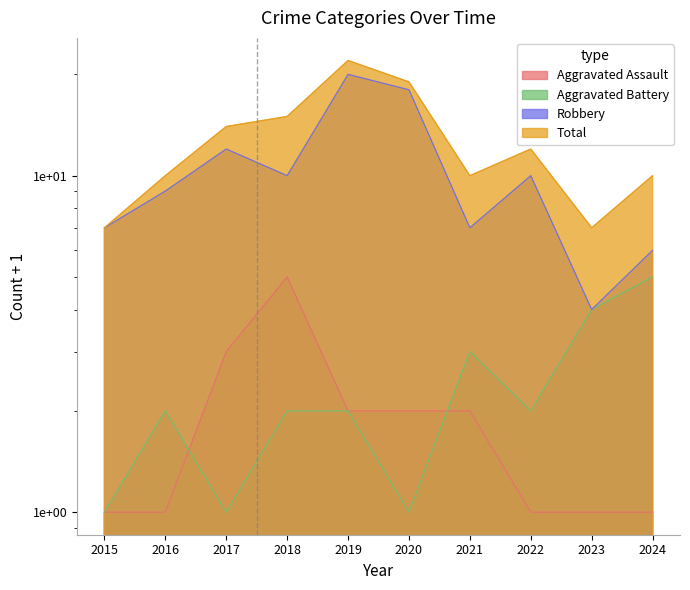

True or false: Robbery has a value of 7 at 2021.

True